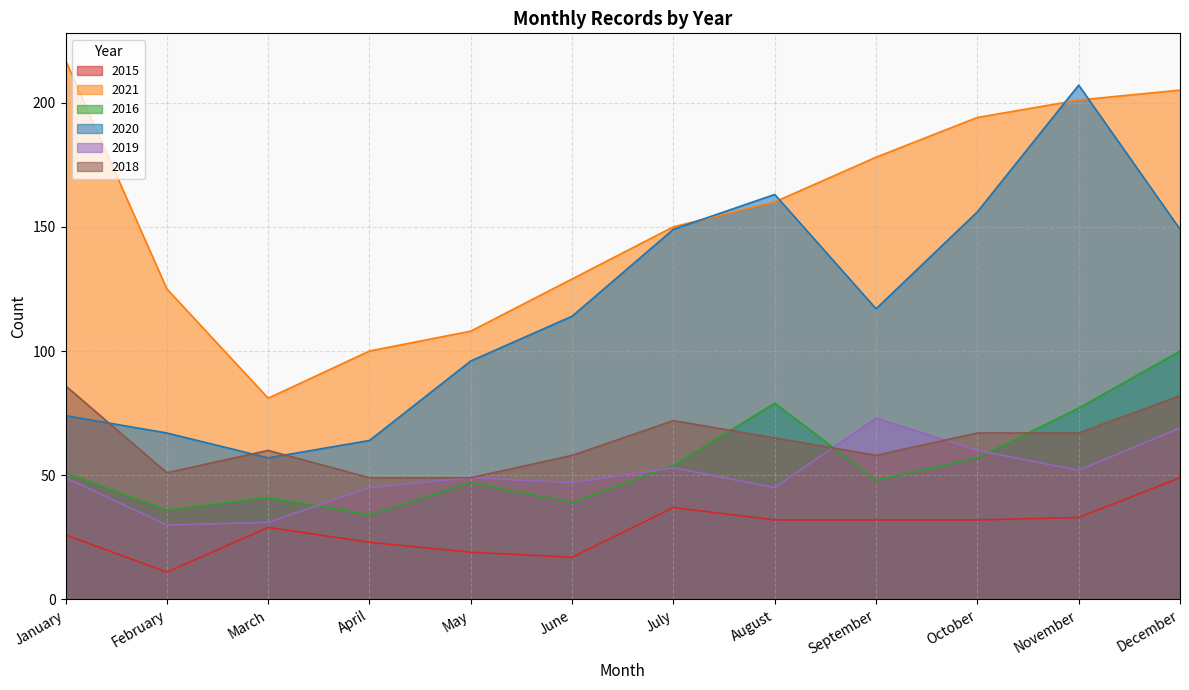

Does the chart have visible grid lines?

Yes